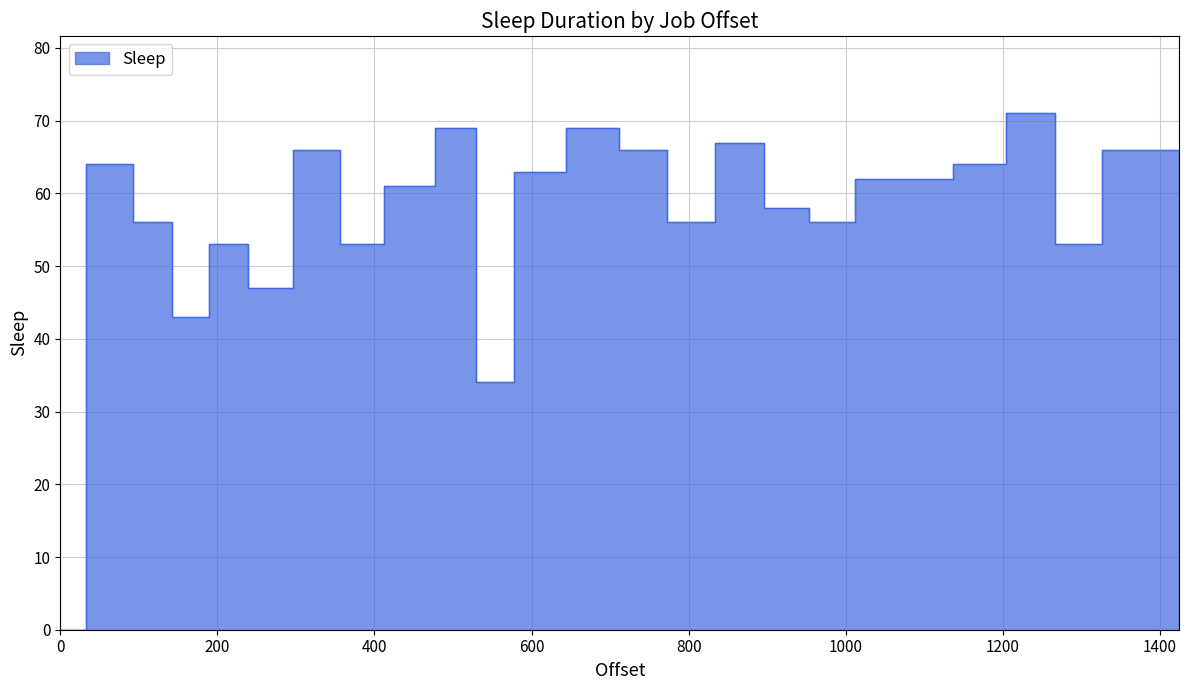

What is the value of the 21st point from the left?

64